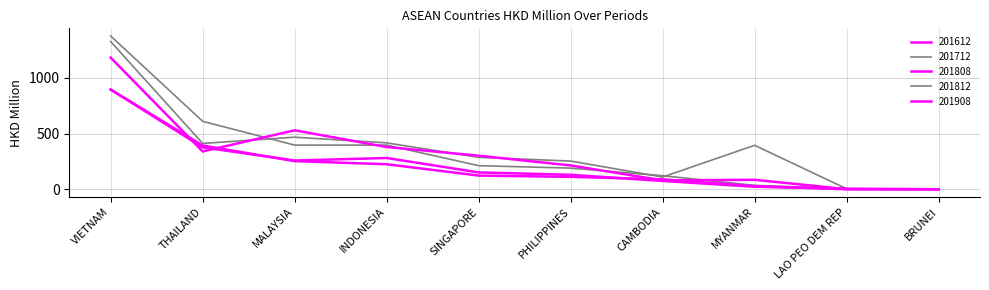

Is this an area chart (filled region under the line)?

No